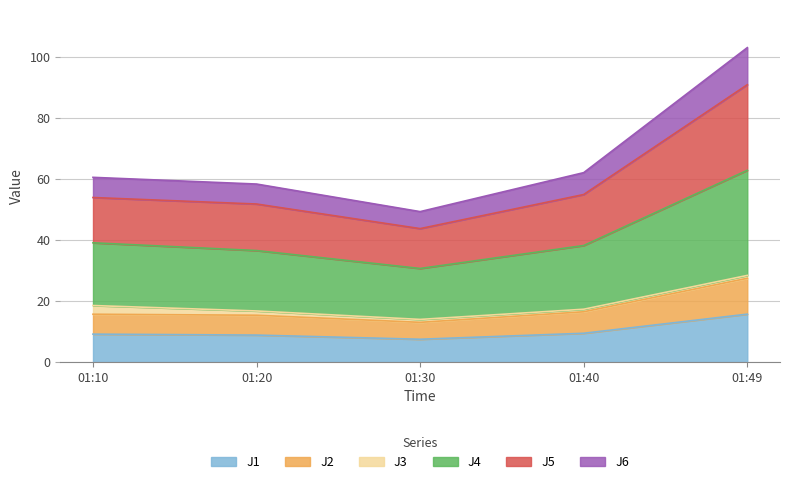

At which label does J1 reach its peak?

01:49